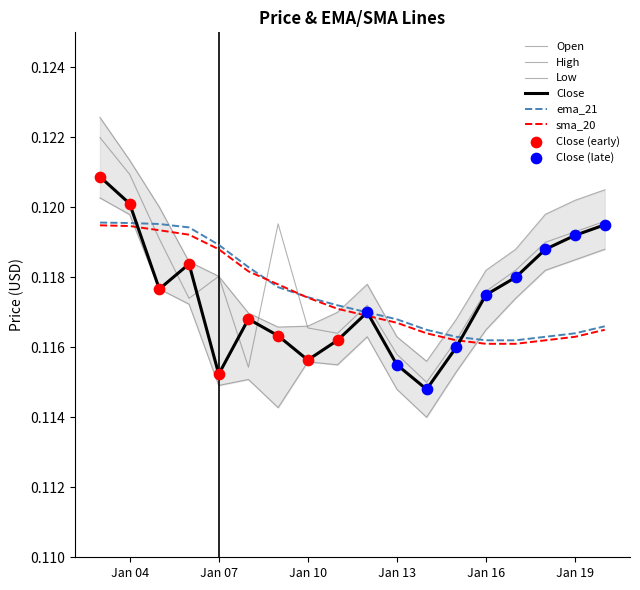

At which category is the sum across all series the highest?

2024-01-03